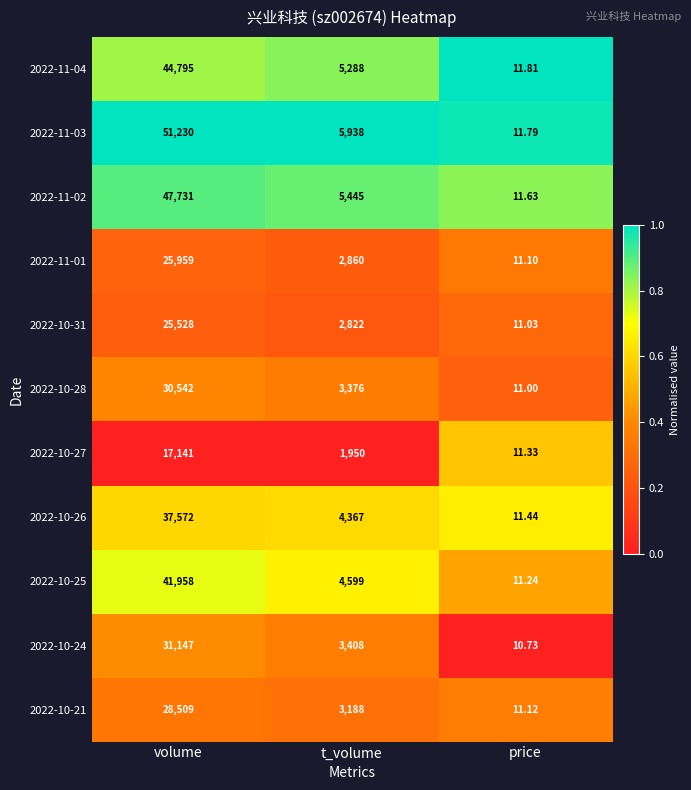

What is the total value across all series at price?

124.2